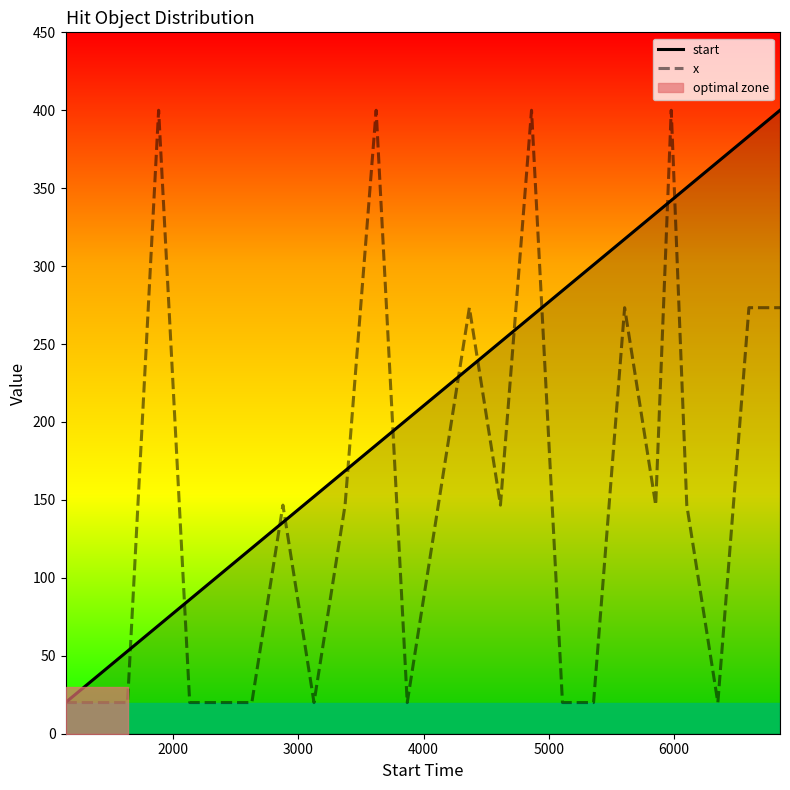

Which series has the largest range (max minus min)?

start